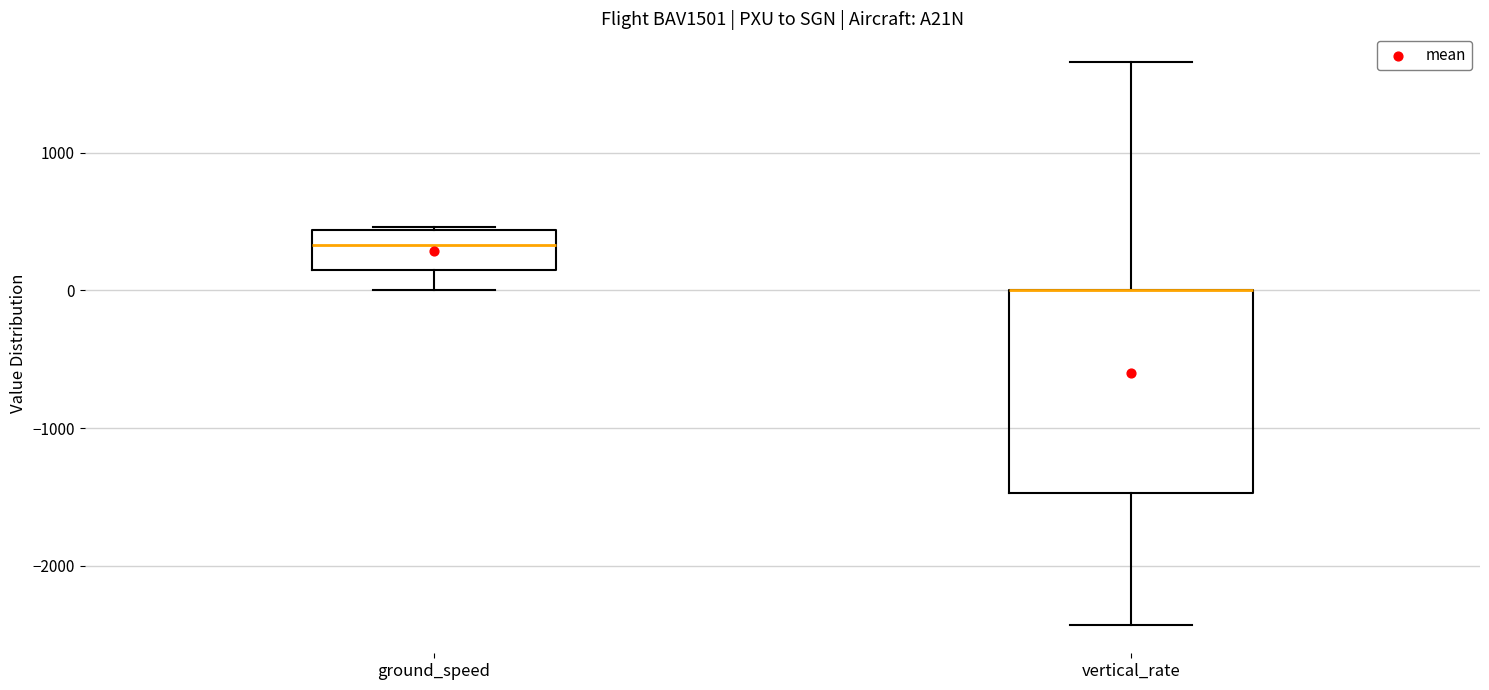

Comparing the boxes themselves (not the whiskers), which one is the tallest?

vertical_rate